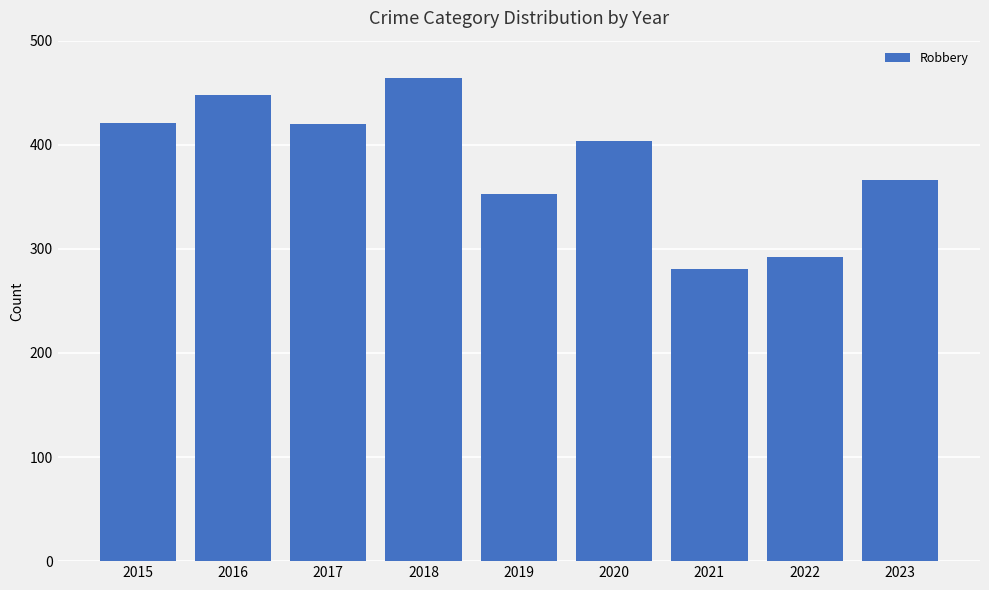

What is the ratio of the value at 2019 to the value at 2021?

1.3